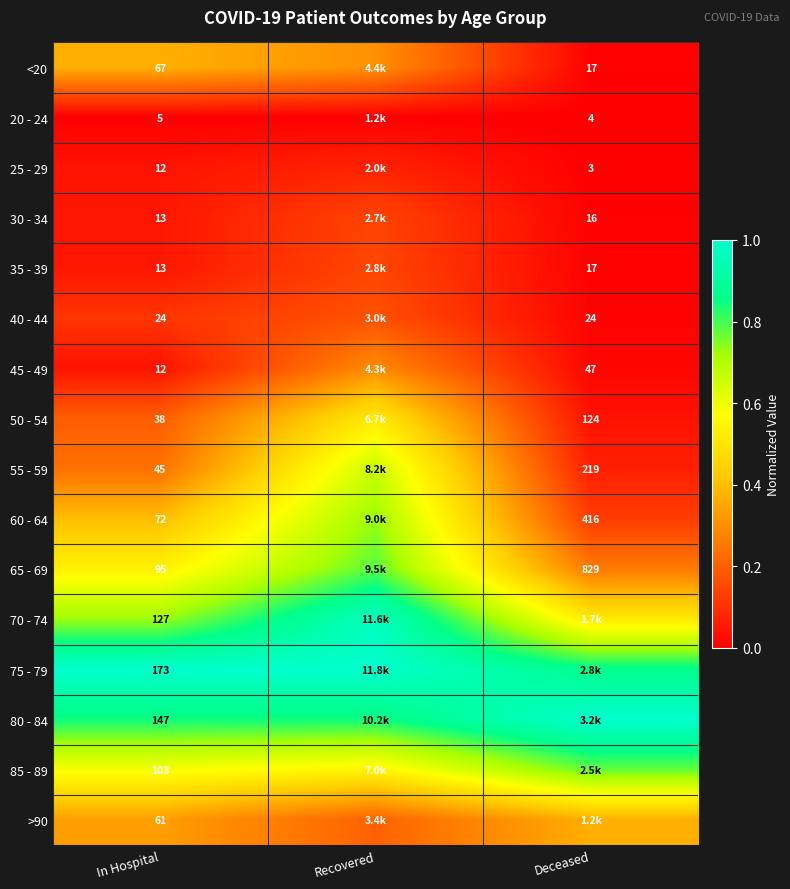

Which category has the highest value in the 40 - 44 series?

Recovered